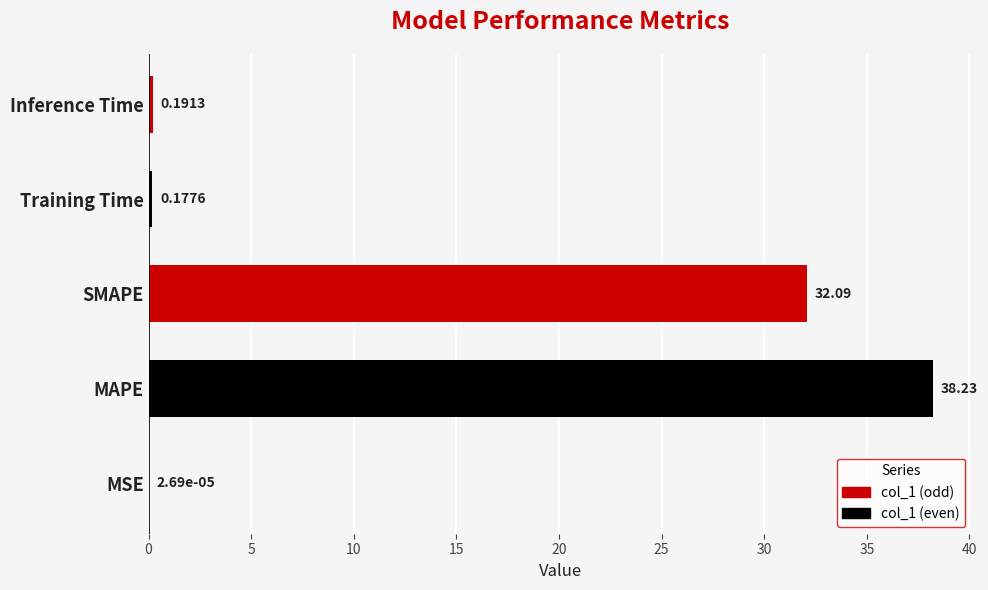

Which category has the highest value across all series?

MAPE